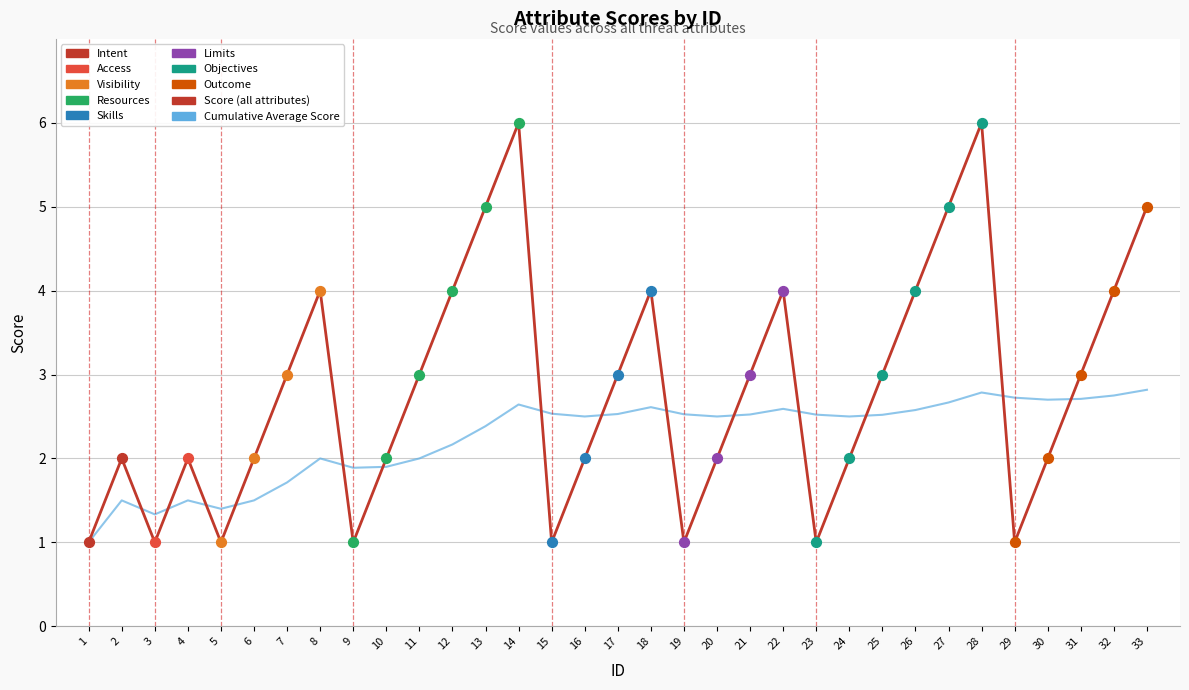

What is the difference between the highest and lowest values at 19?

1.5